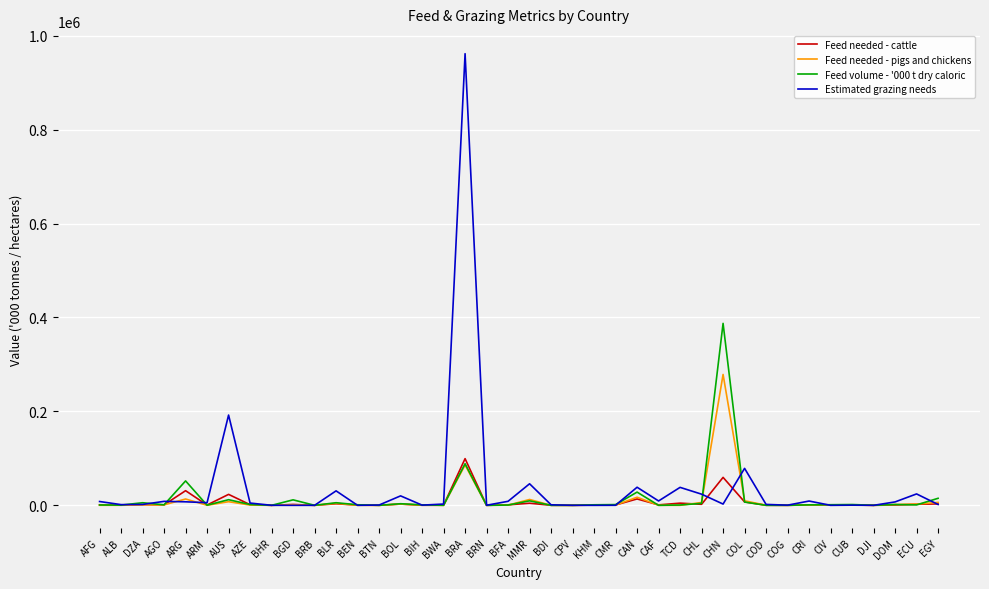

At which category is the sum across all series the highest?

BRA